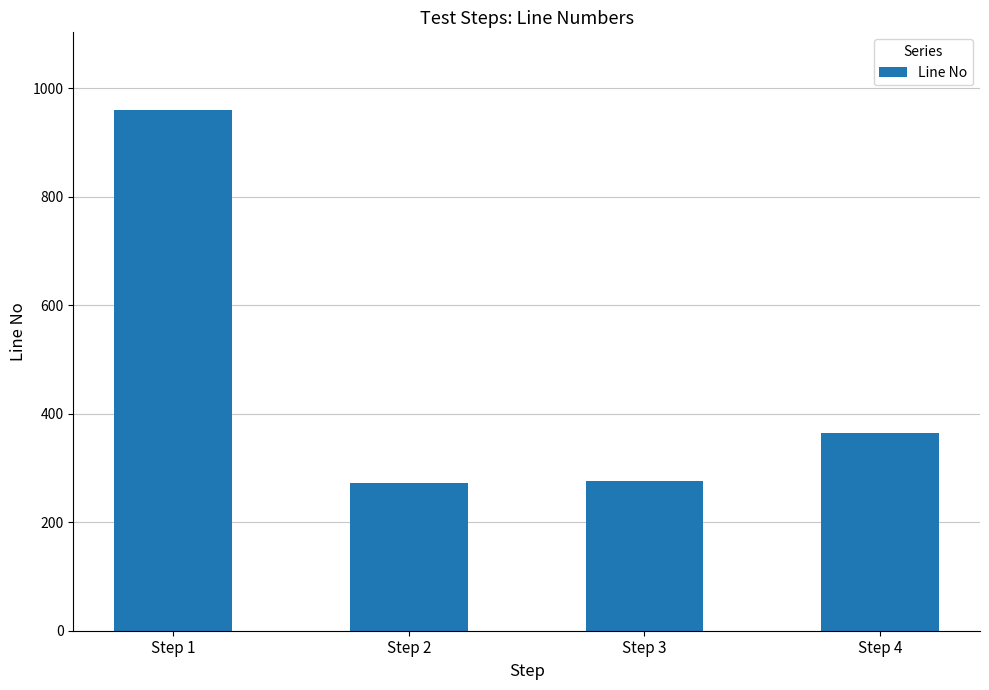

What is the smallest value displayed?

273